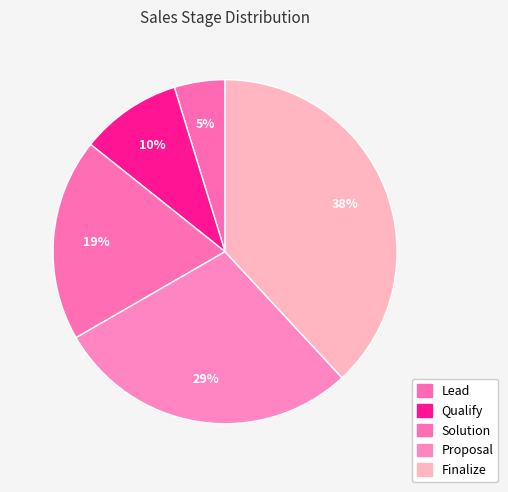

To the nearest percent, what is the difference between the Lead and Solution slice percentages?

14%